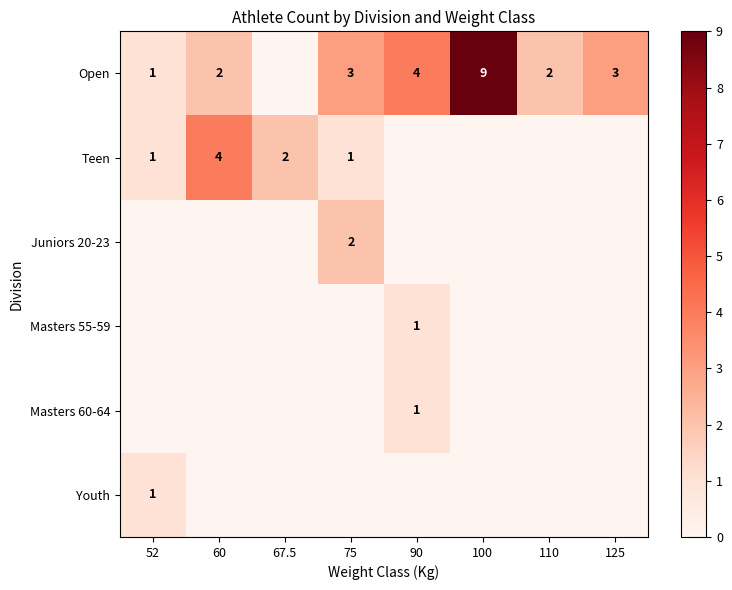

The value of Teen at 67.5 is 2. True or false?

True